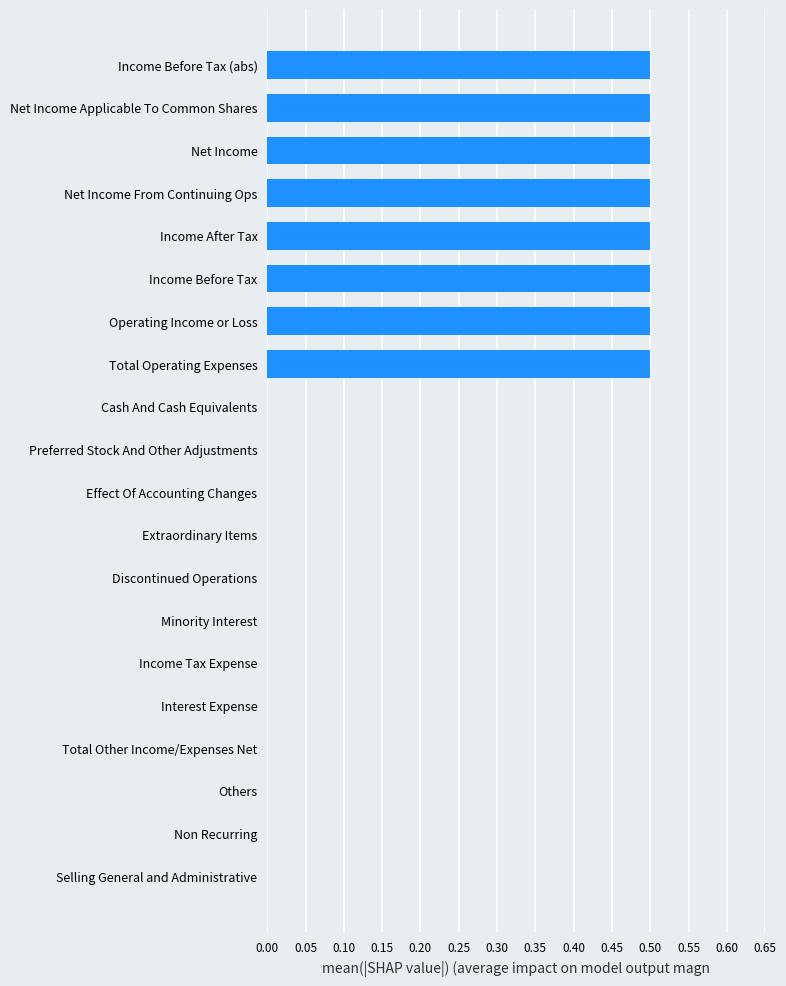

Are the bars grouped side by side (vs. stacked)?

No